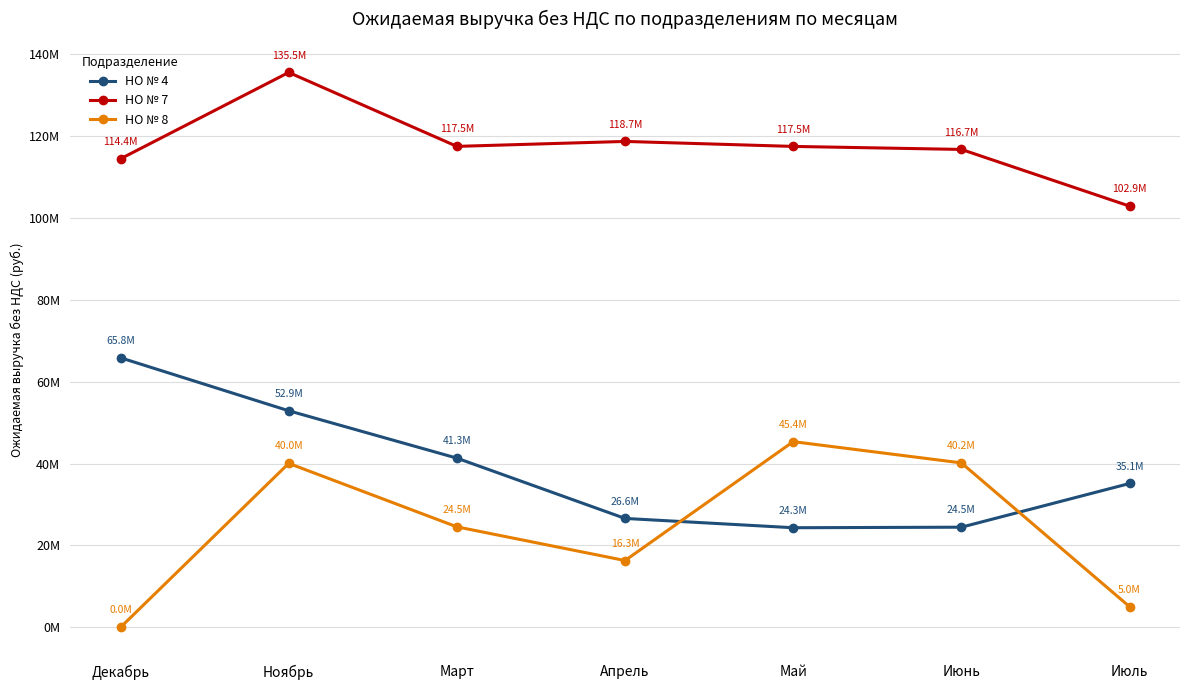

At which label is НО № 8 closest to 22677000?

Март